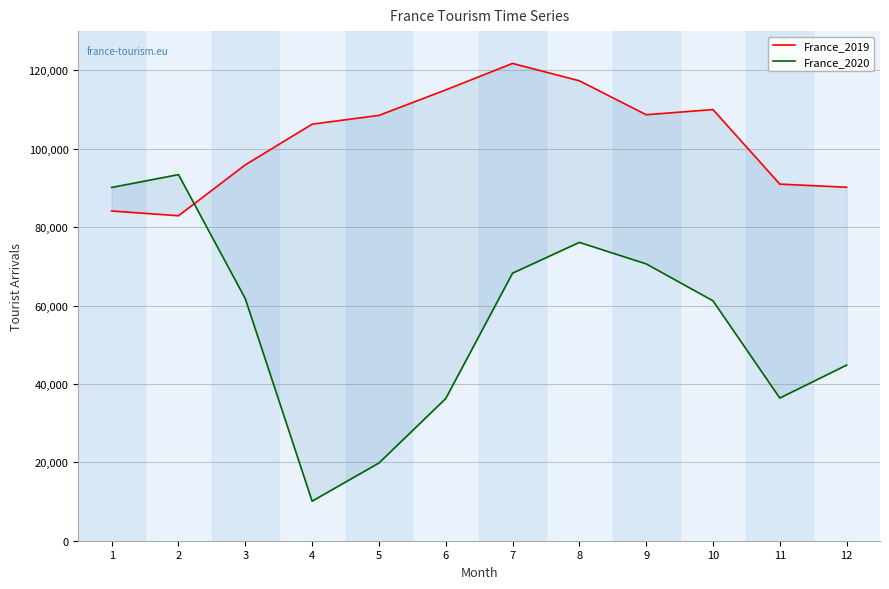

Reading right to left, list all the values displayed in this chart.

France_2019: 90173	90972	109992	108667	117330	121758	115004	108500	106261	95887	82905	84118
France_2020: 44799	36393	61202	70622	76106	68251	36272	19820	10089	61734	93392	90120